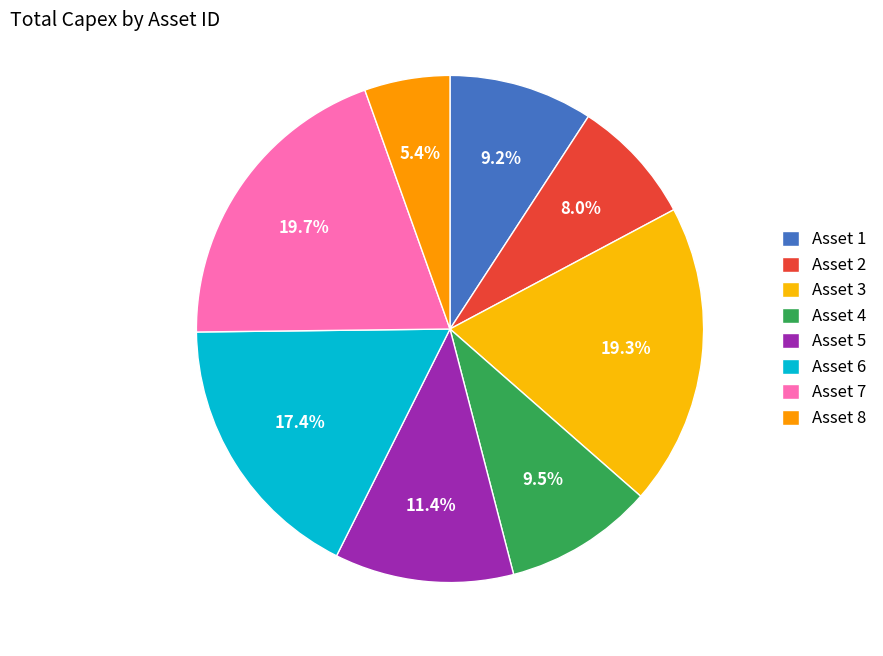

Count the number of slices in the pie.

8